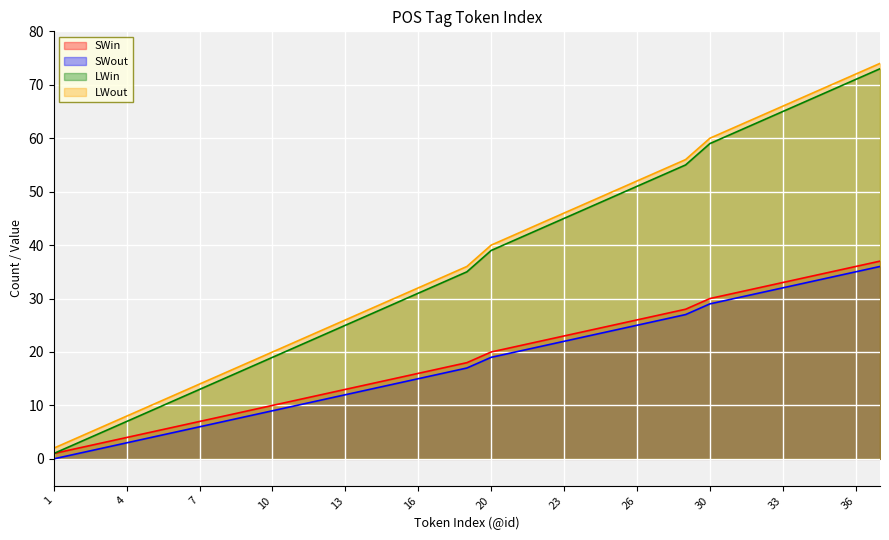

Rank the series at 13 from highest to lowest value.

LWout, LWin, SWin, SWout